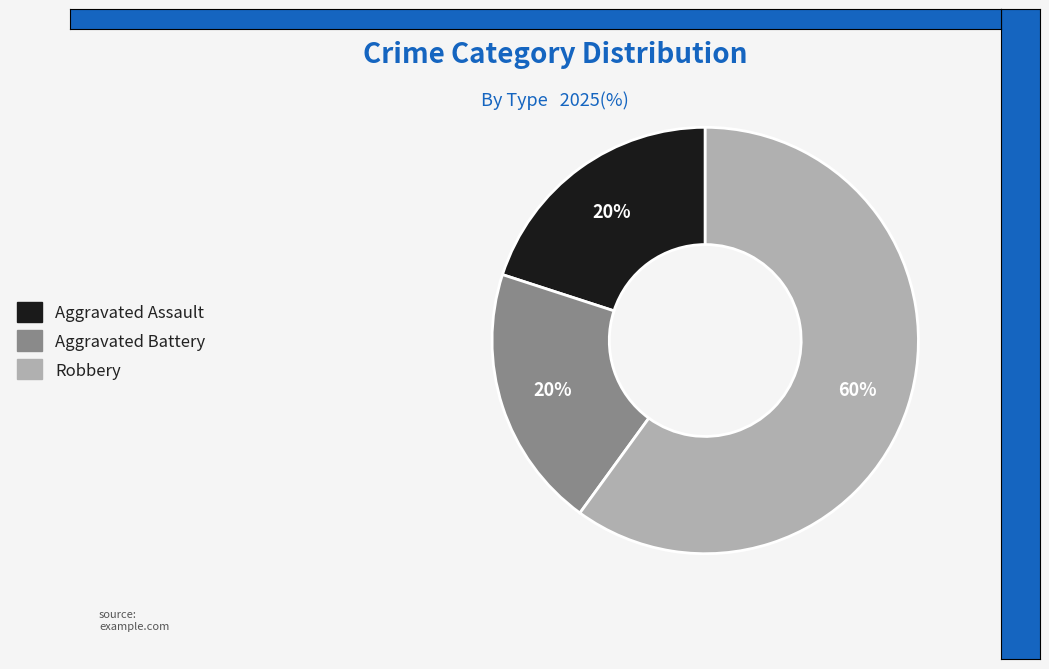

Approximately how many times larger is the value at Aggravated Assault compared to Aggravated Battery?

1.0